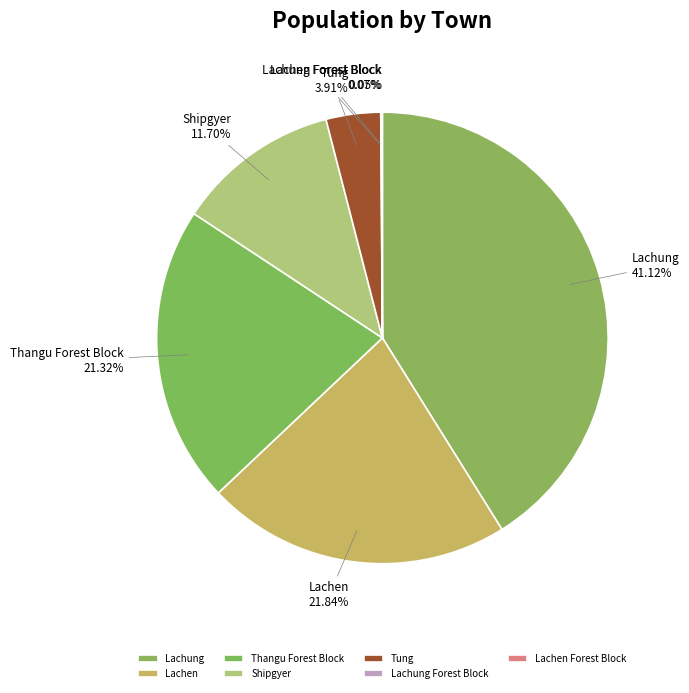

Which category has the biggest portion of the pie?

Lachung